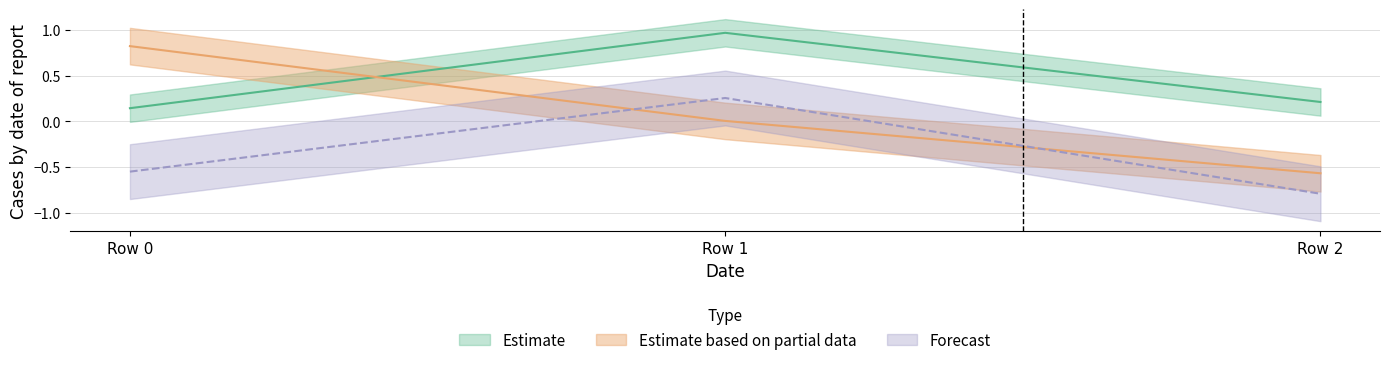

Between Row 1 and Row 0, which is larger?

Row 1